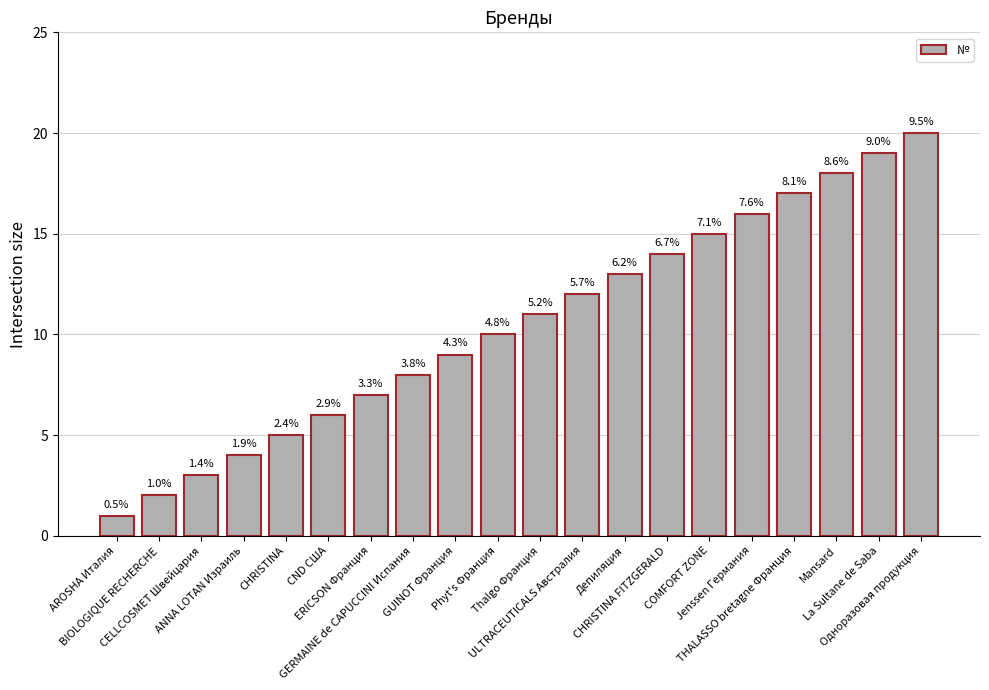

Reading right to left, what are all the values shown in this chart?

Одноразовая продукция=20	La Sultane de Saba=19	Mansard=18	THALASSO bretagne Франция=17	Jenssen Германия=16	COMFORT ZONE=15	CHRISTINA FITZGERALD=14	Депиляция=13	ULTRACEUTICALS Австралия=12	Thalgo Франция=11	Phyt's Франция=10	GUINOT Франция=9	GERMAINE de CAPUCCINI Испания=8	ERICSON Франция=7	CND США=6	CHRISTINA=5	ANNA LOTAN Израиль=4	CELLCOSMET Швейцария=3	BIOLOGIQUE RECHERCHE=2	AROSHA Италия=1